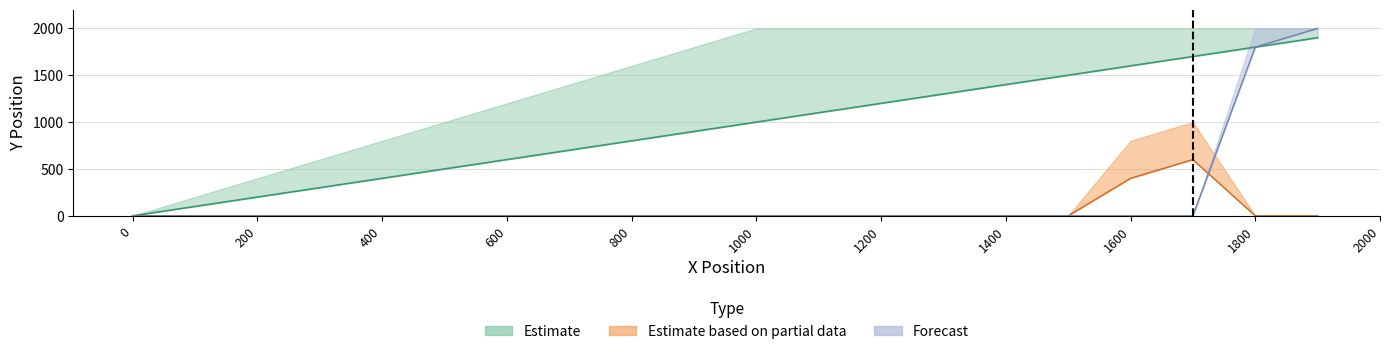

What are all the series names shown in the legend?

Estimate, Estimate_based_on_partial_data, Forecast